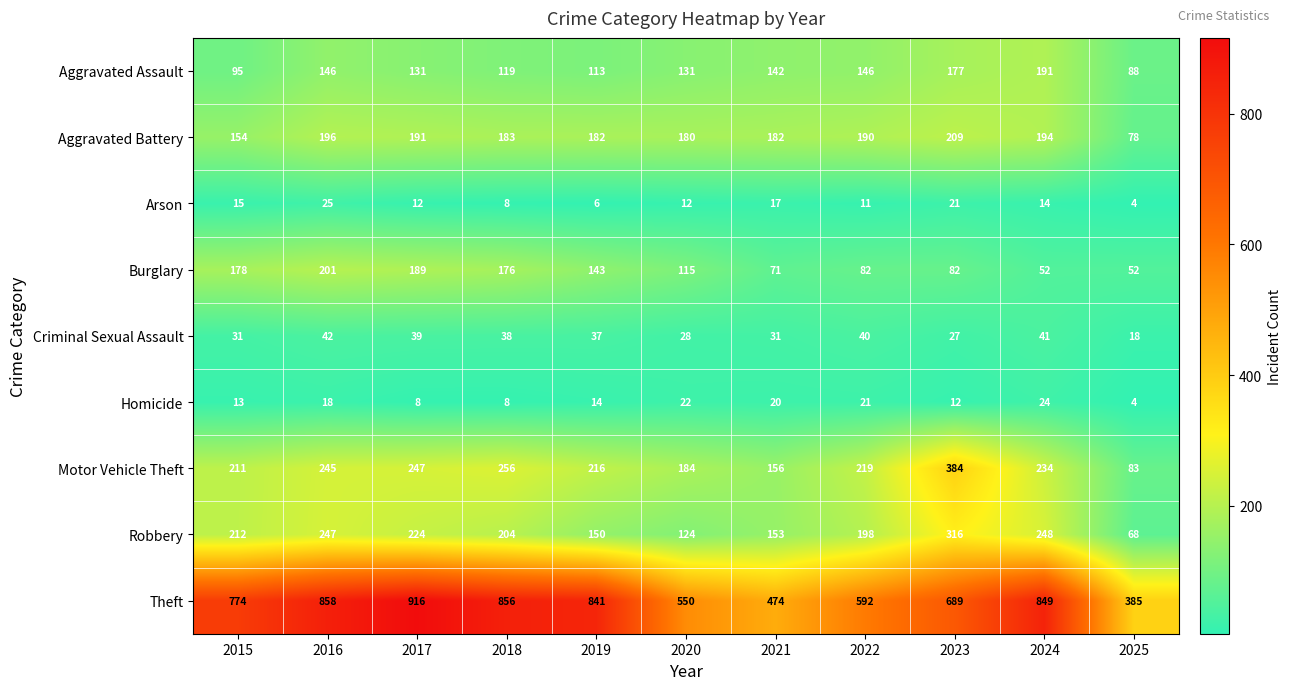

What is the average value of the Homicide series?

15